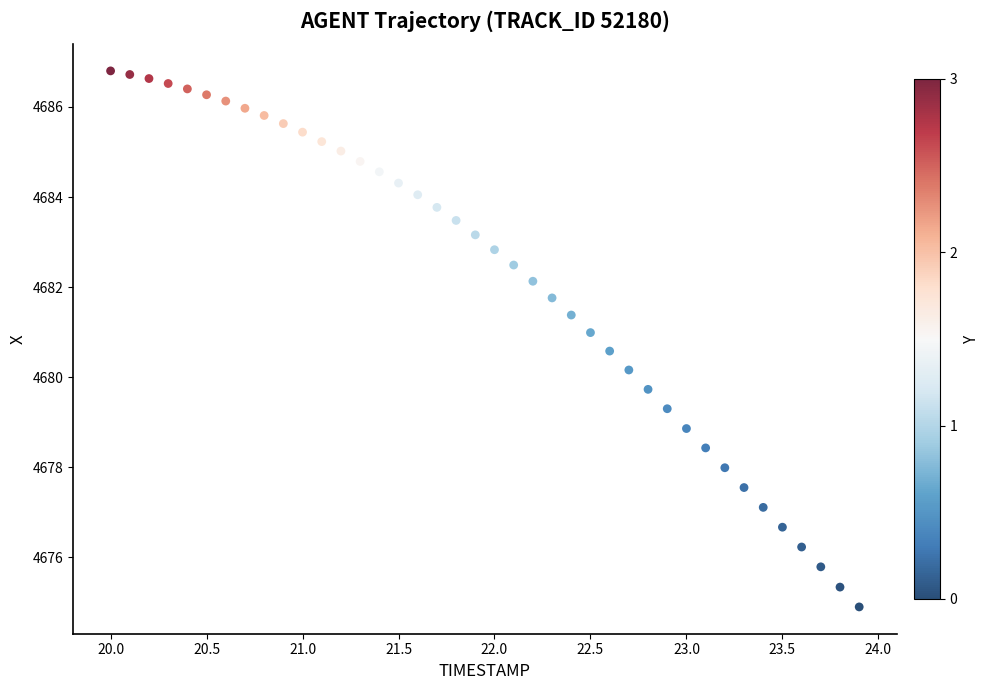

What is the range of Y values (max minus min)?

11.9